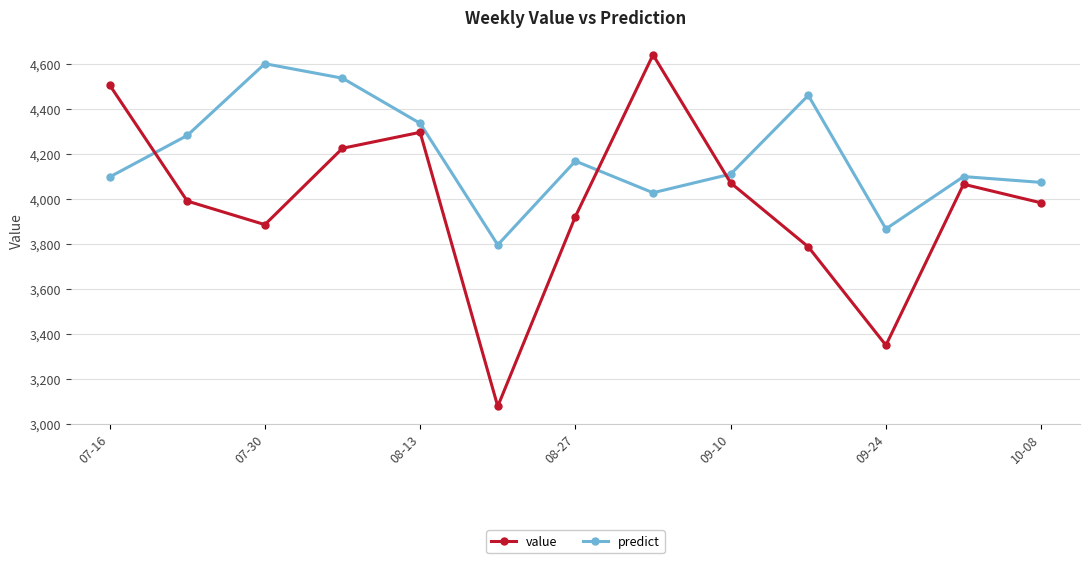

What are all the series names shown in the legend?

value, predict